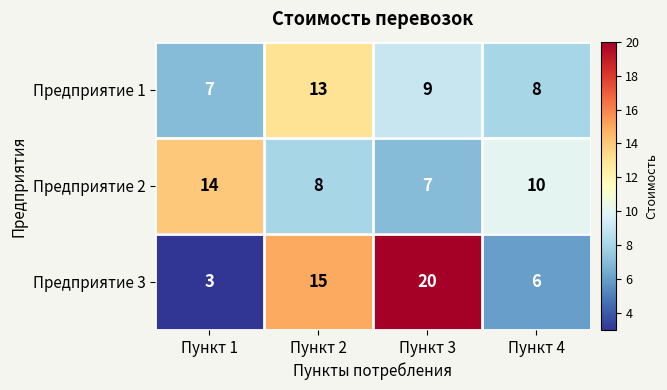

What is the total value across all series at Пункт 3?

36